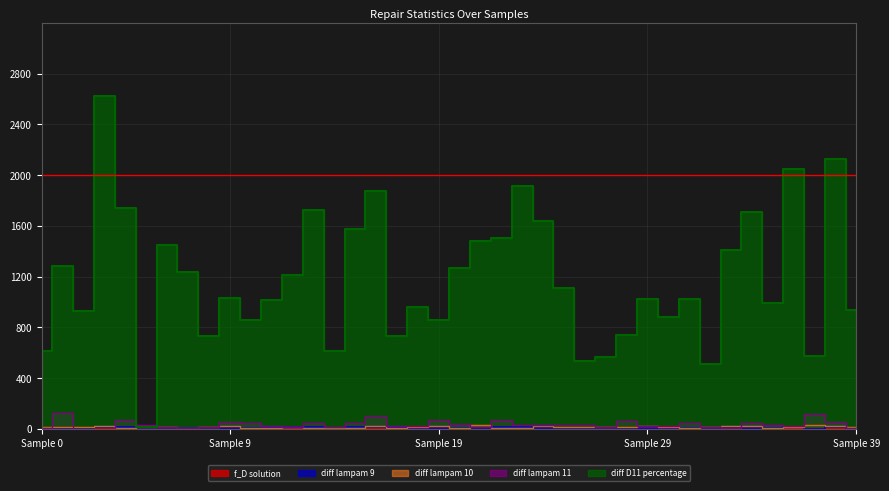

What is the maximum value shown in the chart?

2621.4